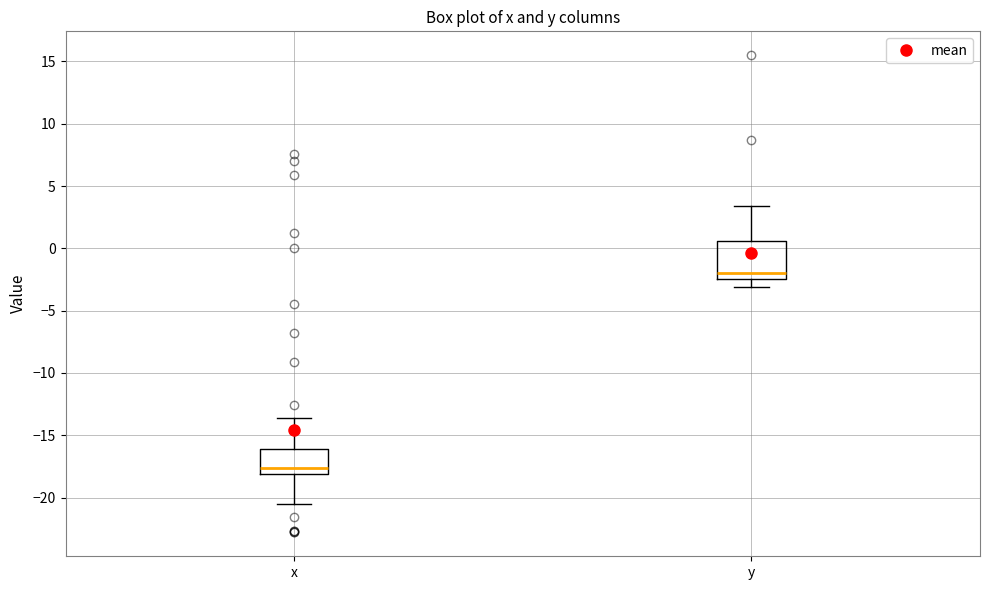

Reading left to right, read every box against the y-axis: the position of its median line, the range the box covers, and the ends of its whiskers. The values are not printed on the chart, so give them approximately, as read against the axis.

x: median -17.5, box -18.0 to -16.0, whiskers -20.5 to -13.5
y: median -2.0, box -2.5 to 0.5, whiskers -3.0 to 3.5